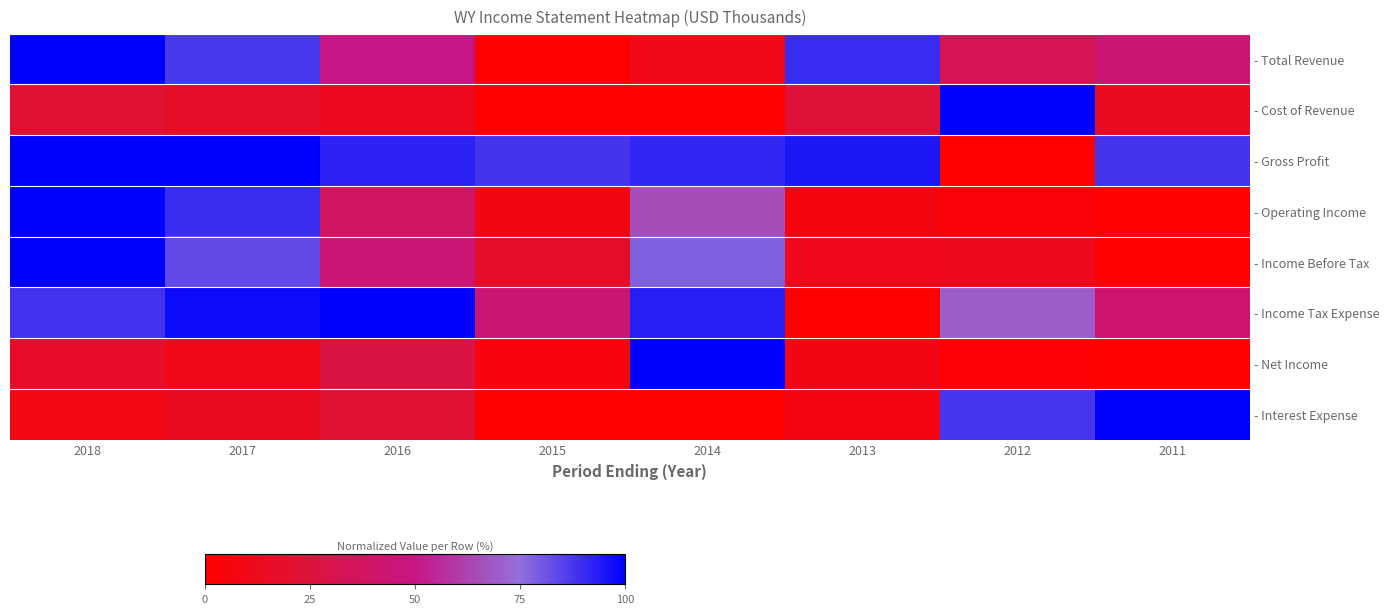

What is the total value across all series at 2013?

242.5